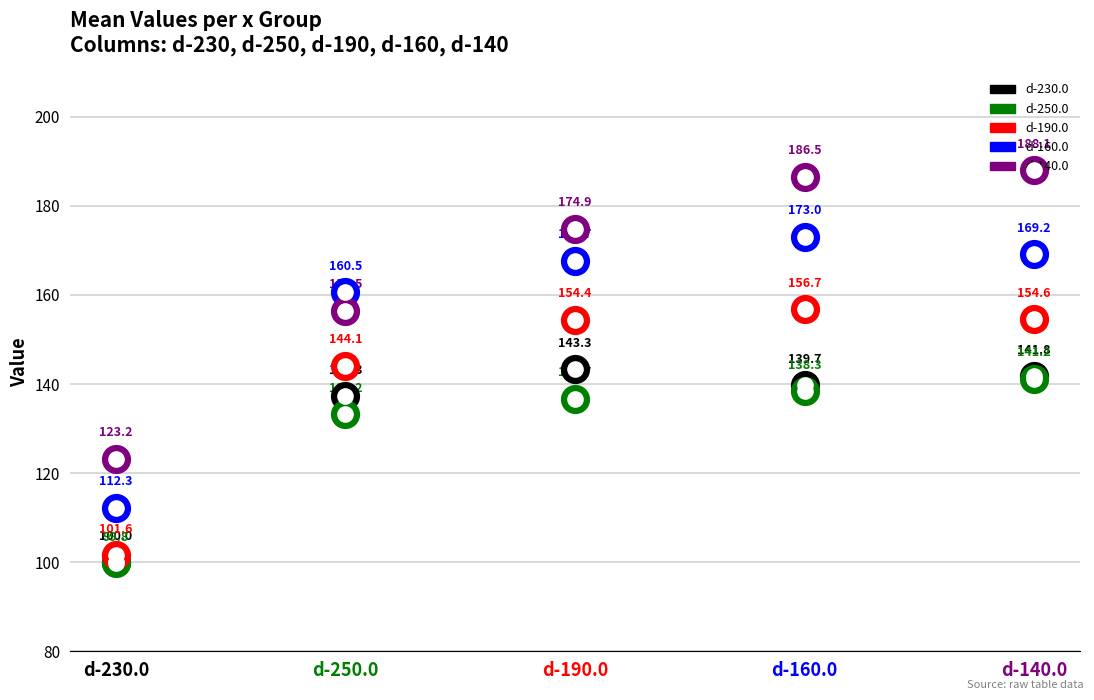

Which series reaches the minimum Y coordinate?

d-250.0